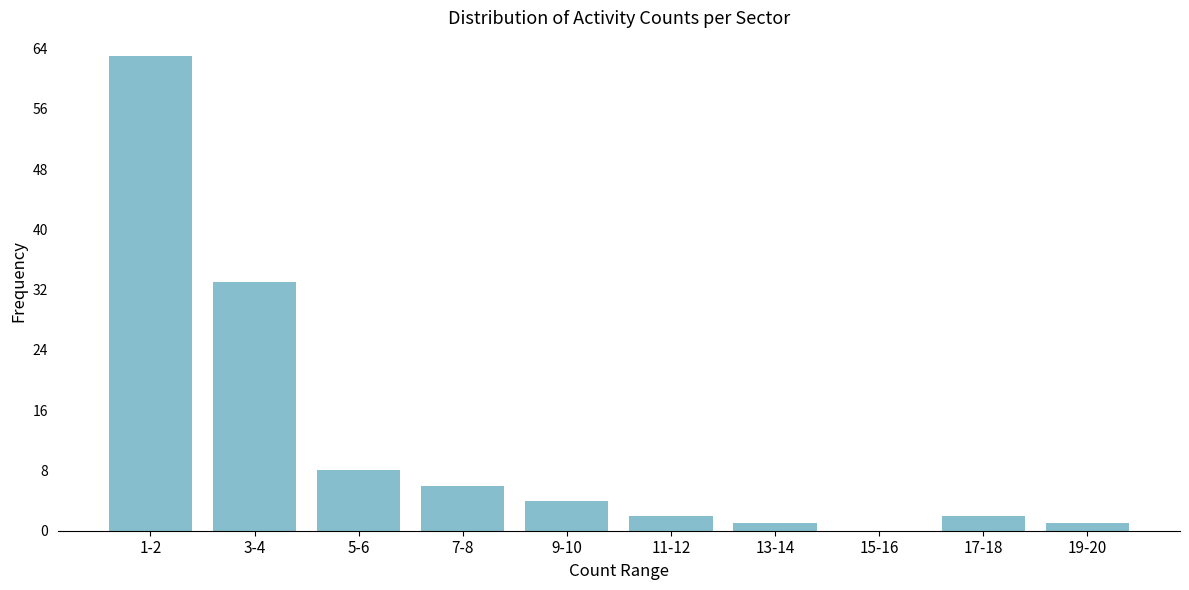

Reading right to left, list all the values displayed in this chart.

19-20=1	17-18=2	15-16=0	13-14=1	11-12=2	9-10=4	7-8=6	5-6=8	3-4=33	1-2=63